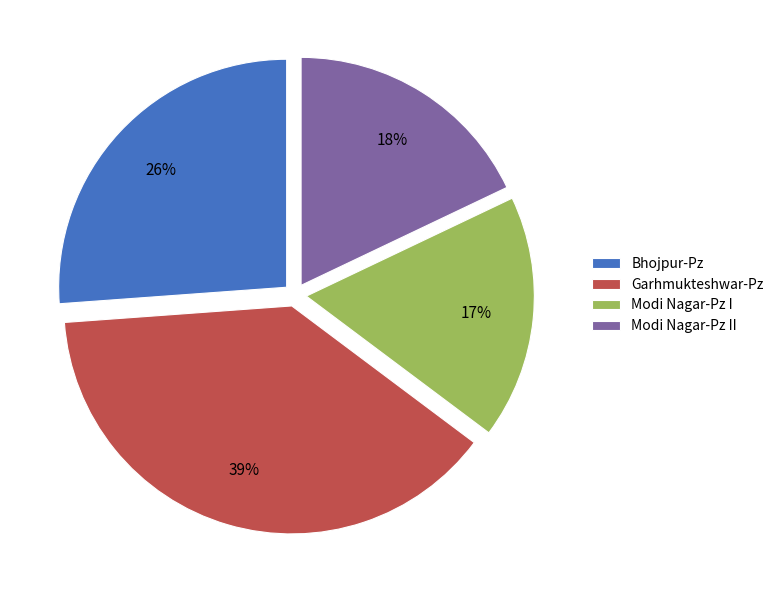

The Modi Nagar-Pz II slice represents 5% of the pie. True or false?

False